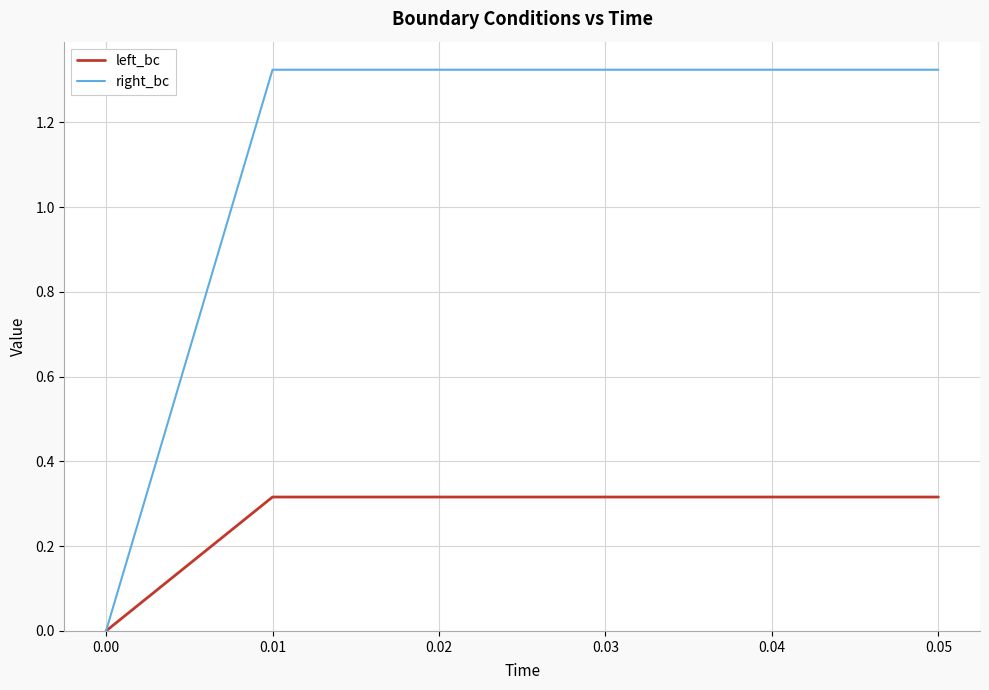

Which series has the widest spread of values?

right_bc